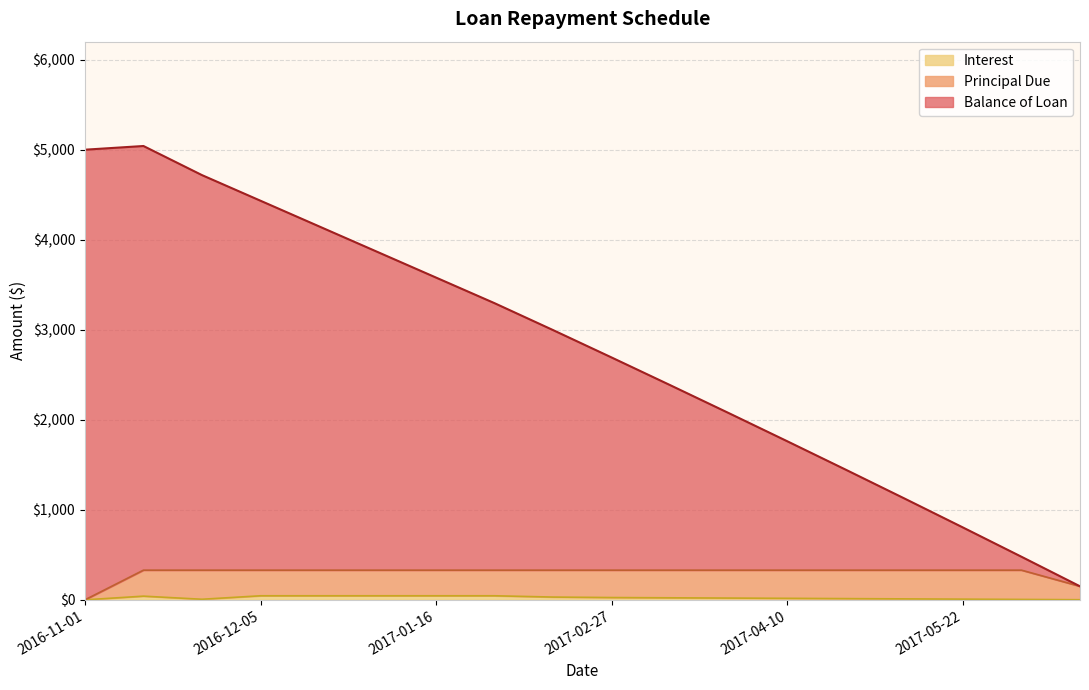

At how many categories does at least one series exceed 1778?

12